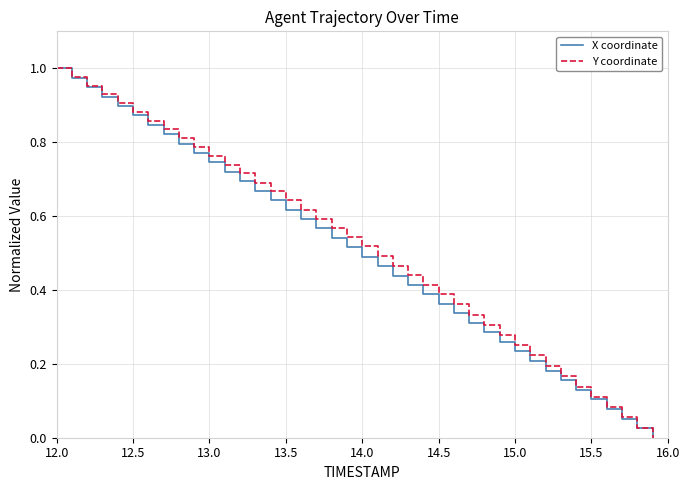

How many lines are shown in the chart?

2